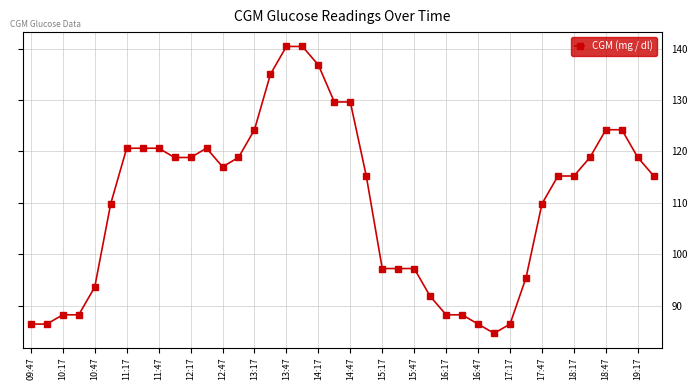

What is the average value?

110.3